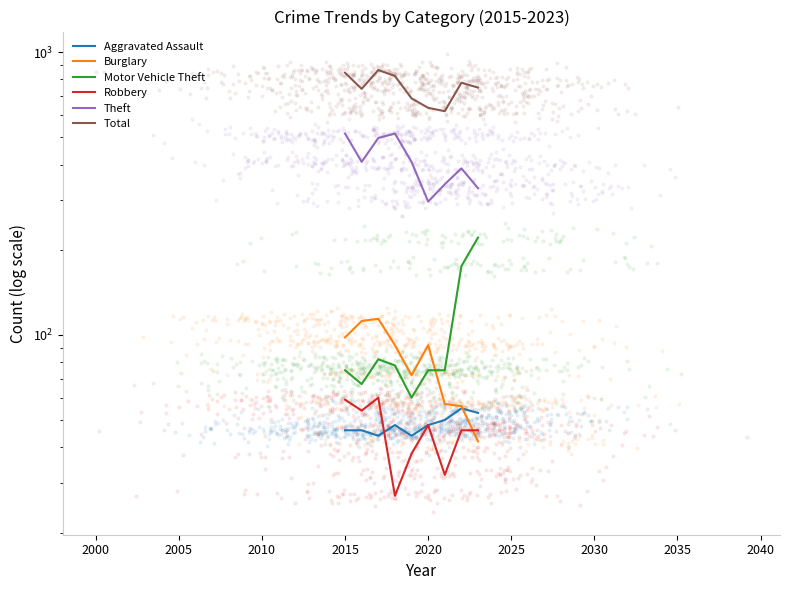

Is the value of Burglary at 2015 greater than the value of Aggravated Assault at 2000?

Yes